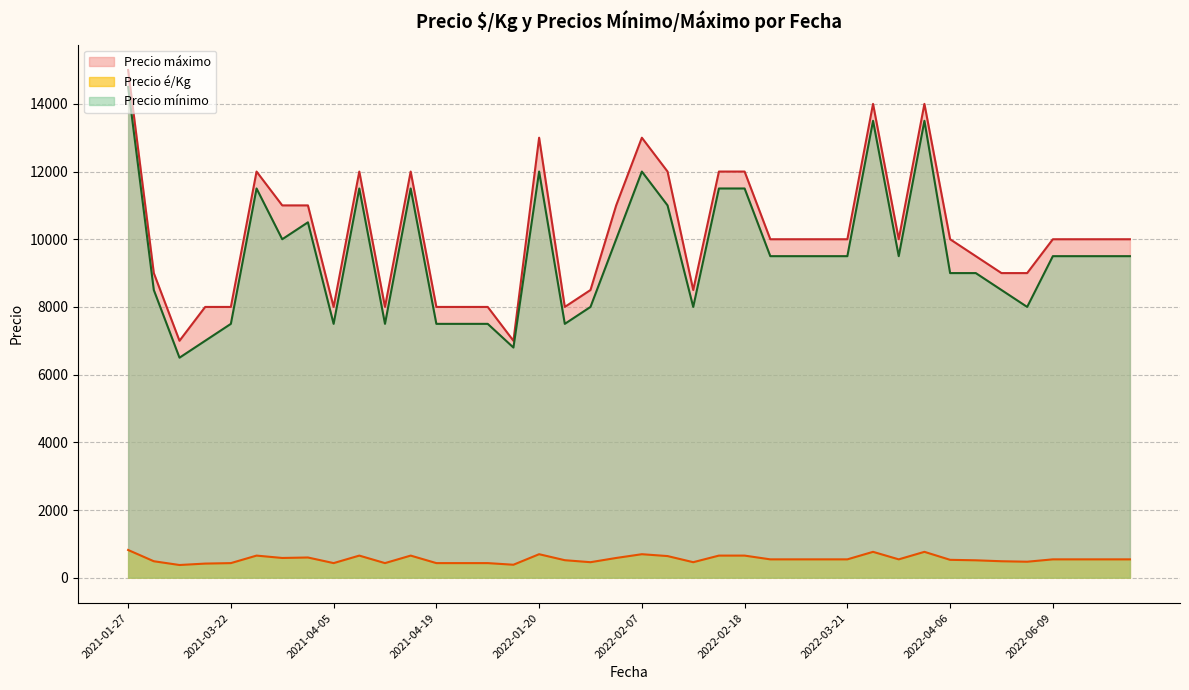

At which category is the sum across all series the highest?

2021-01-27